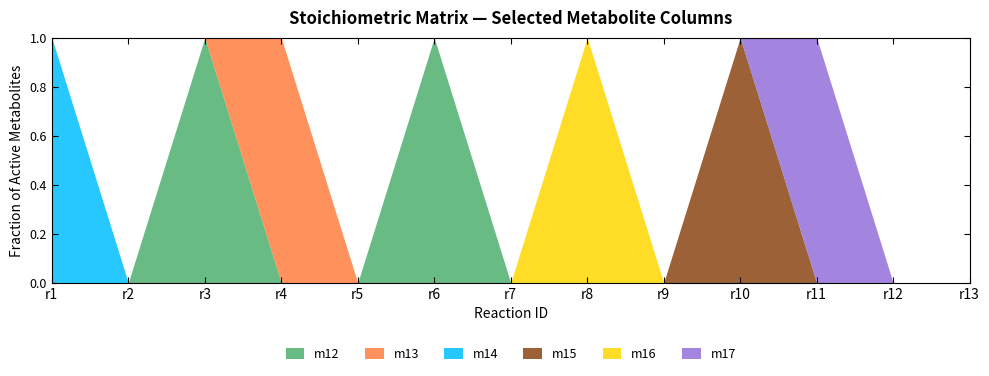

What is the sum of all m13 values?

1